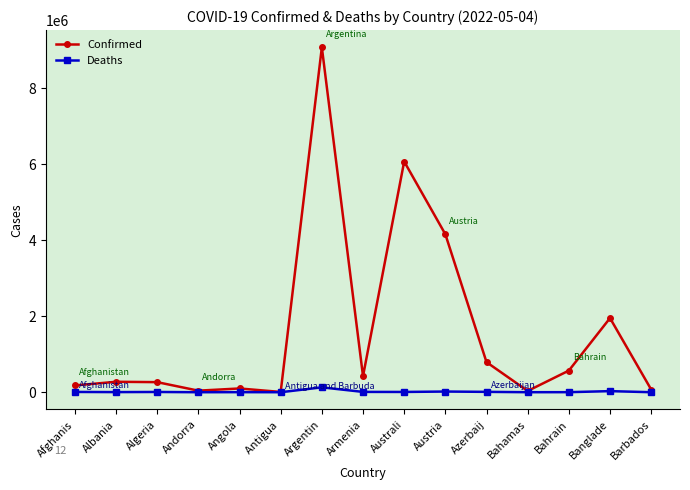

Where is Confirmed nearest to the value 4545649?

Austria